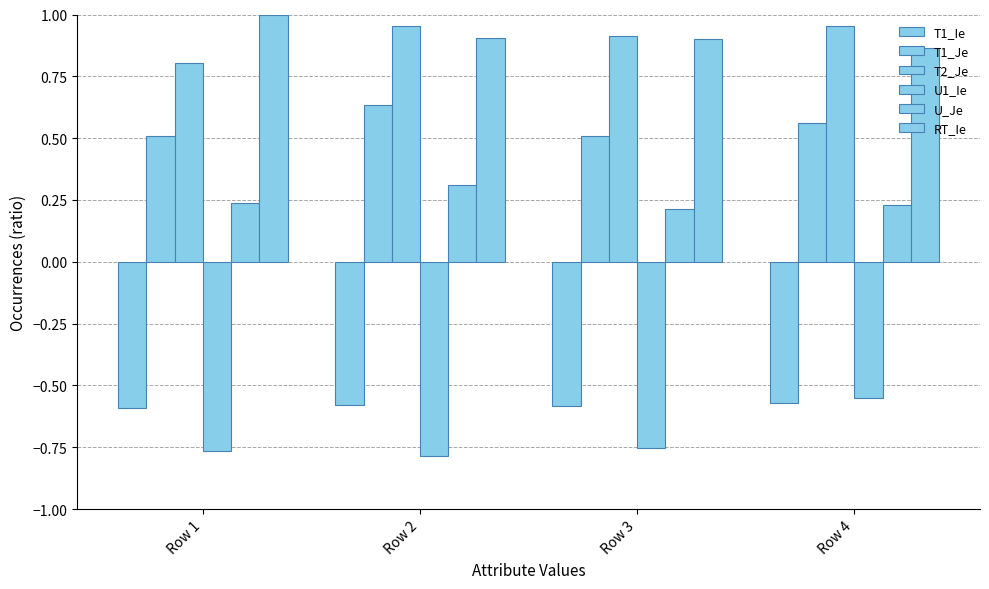

What is the difference between the T1_Je values at Row 1 and Row 2?

0.1